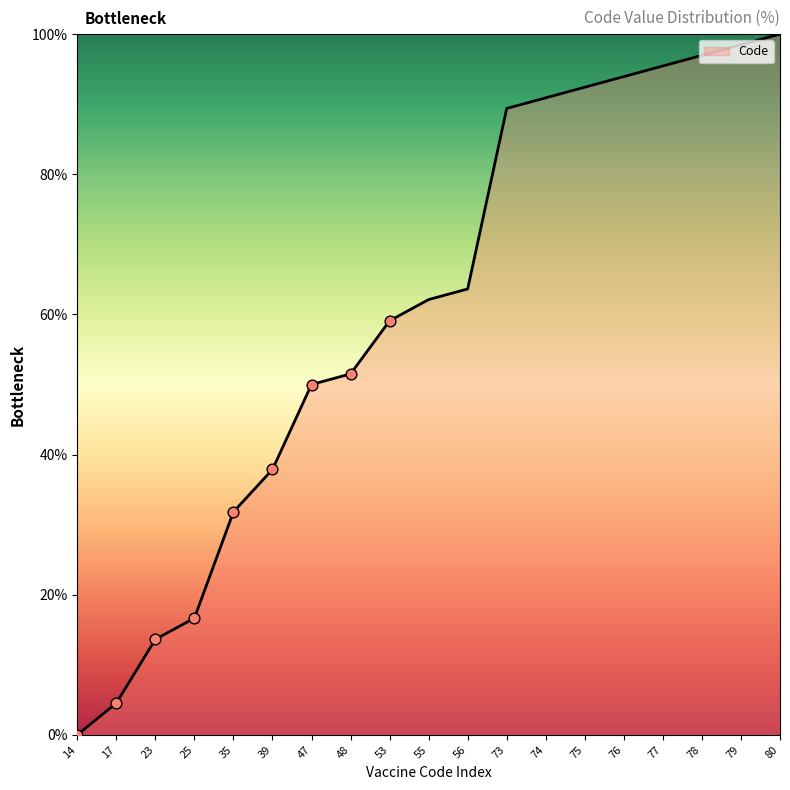

What is the change in value from 48 to 77?

+43.9